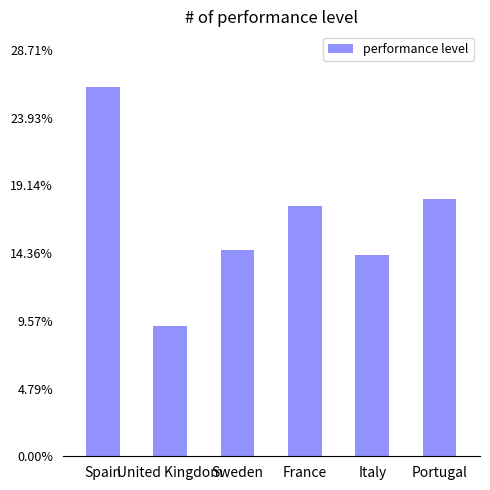

Reading left to right, what are all the values shown in this chart?

0.3	0.1	0.1	0.2	0.1	0.2